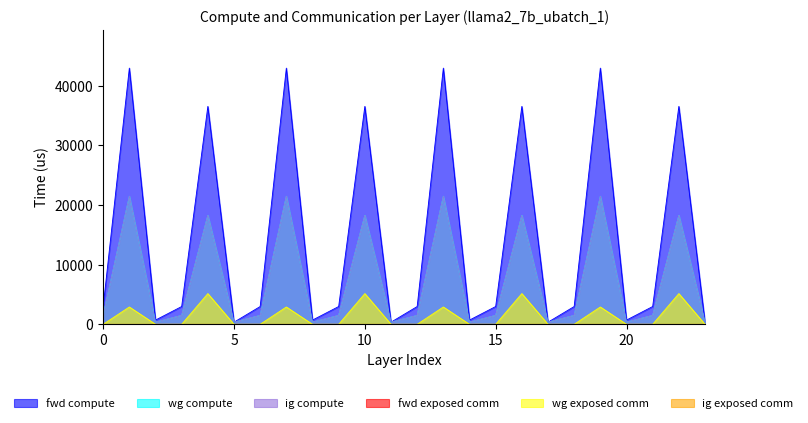

True or false: ig compute and wg compute intersect in this chart.

False